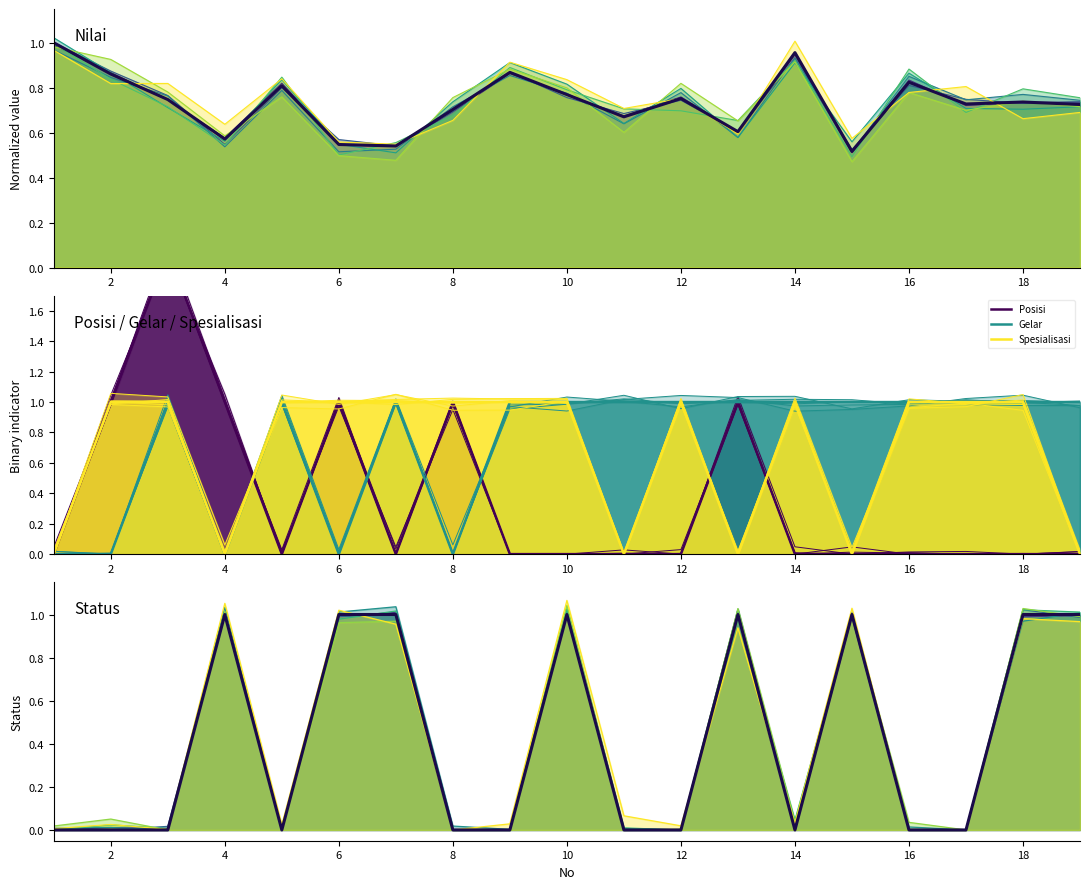

Is it true that Spesialisasi equals 1.0 at 10?

True